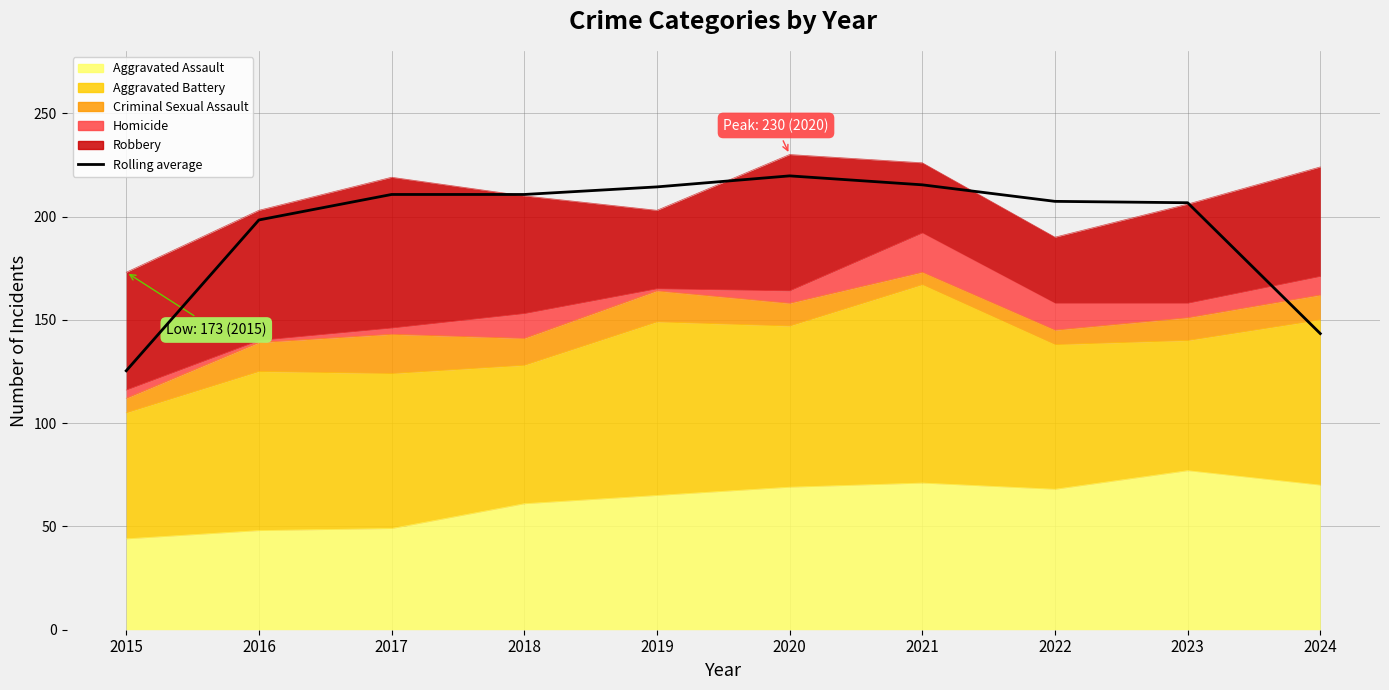

Which label corresponds to the smallest value in the chart?

2015